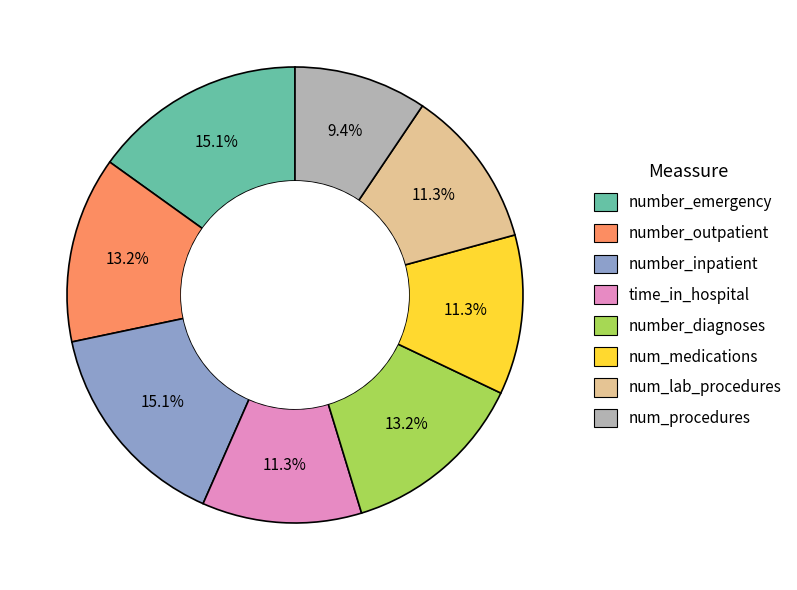

How many slices are in this pie chart?

8